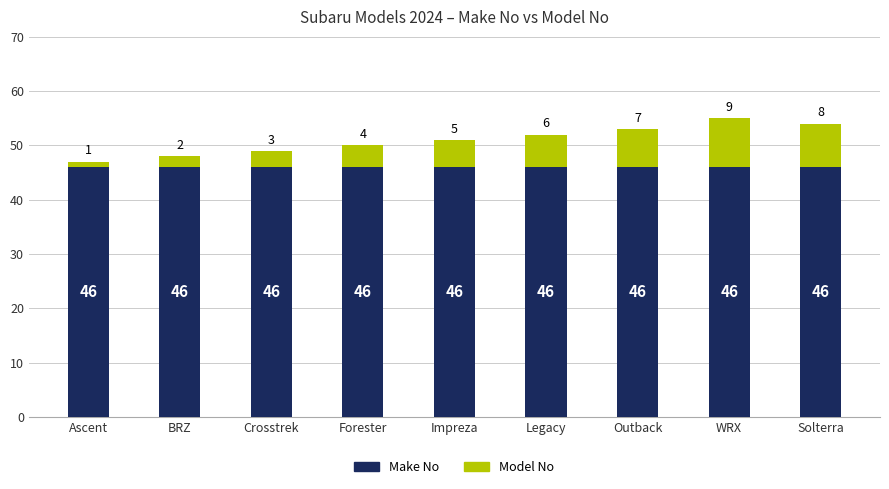

What is the sum of all Make No values?

414